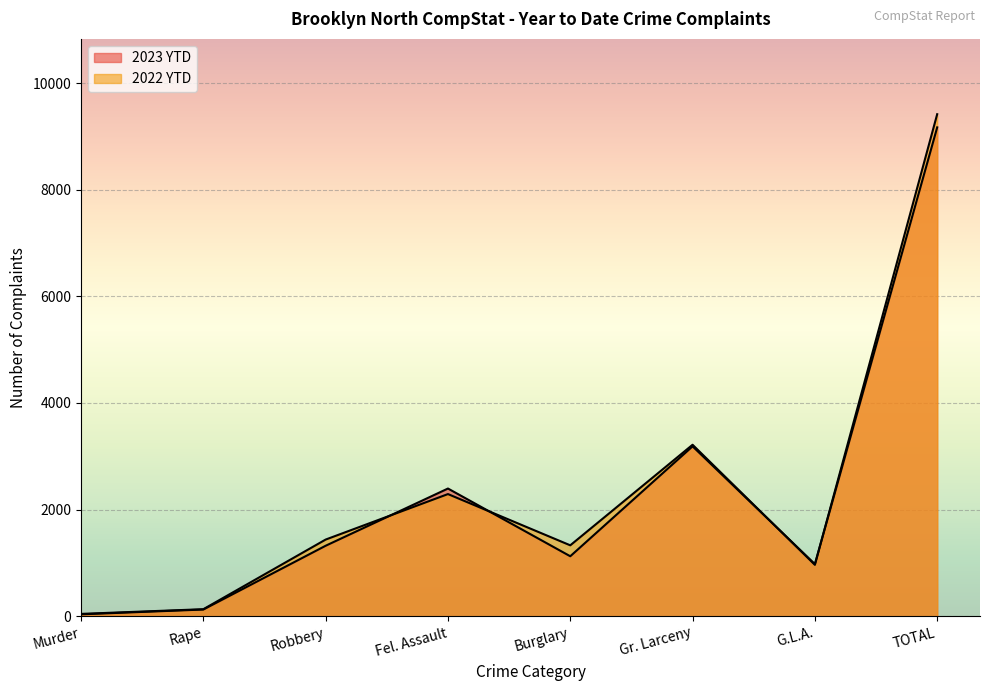

True or false: 2023 YTD and 2022 YTD intersect in this chart.

True